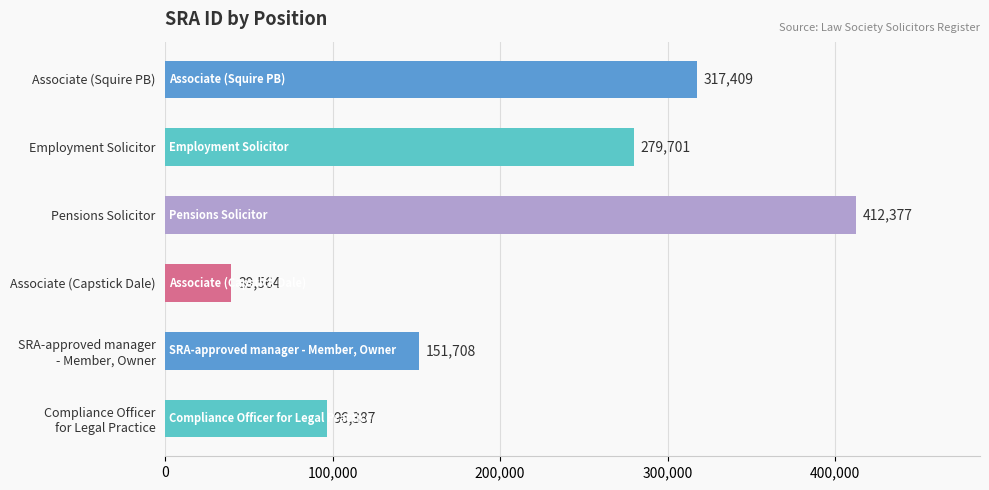

List the labels in order of value, smallest first.

Associate (Capstick Dale), Compliance Officer
for Legal Practice, SRA-approved manager
- Member, Owner, Employment Solicitor, Associate (Squire PB), Pensions Solicitor